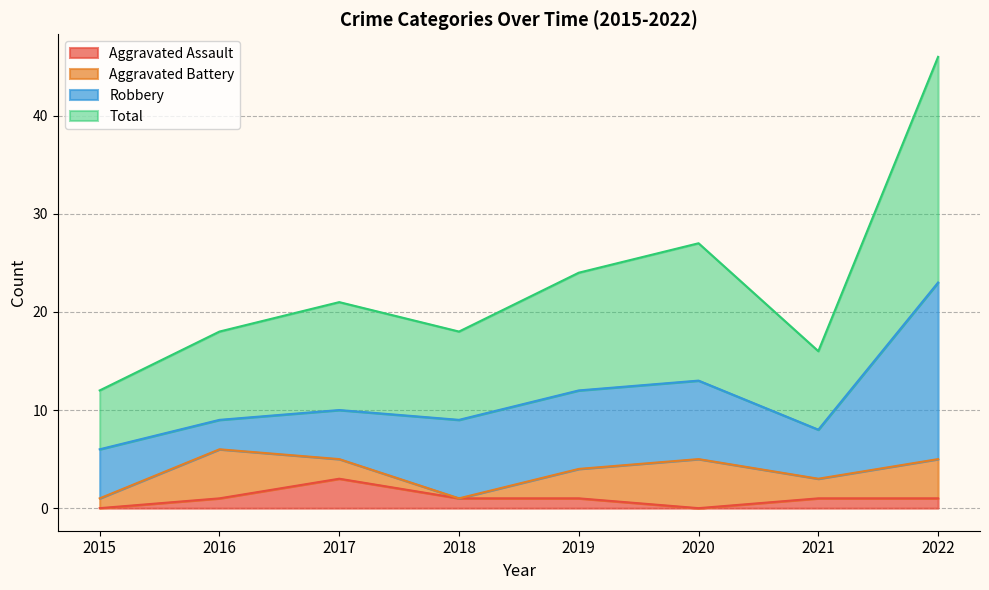

Where is the first local minimum for Total?

2018